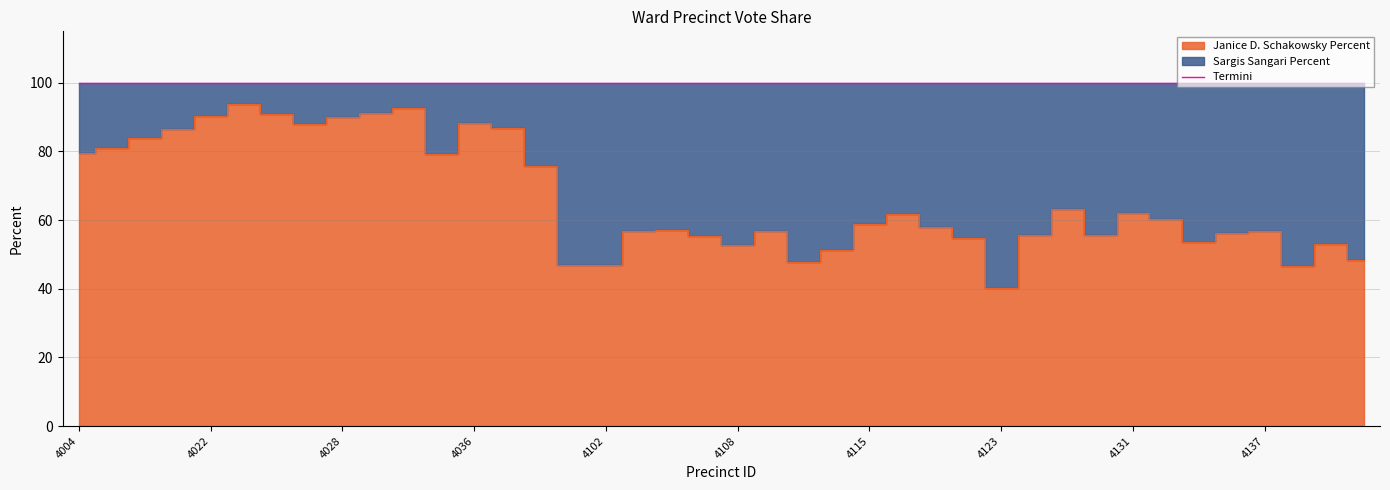

How many points are higher than both their immediate neighbors (excluding endpoints)?

10